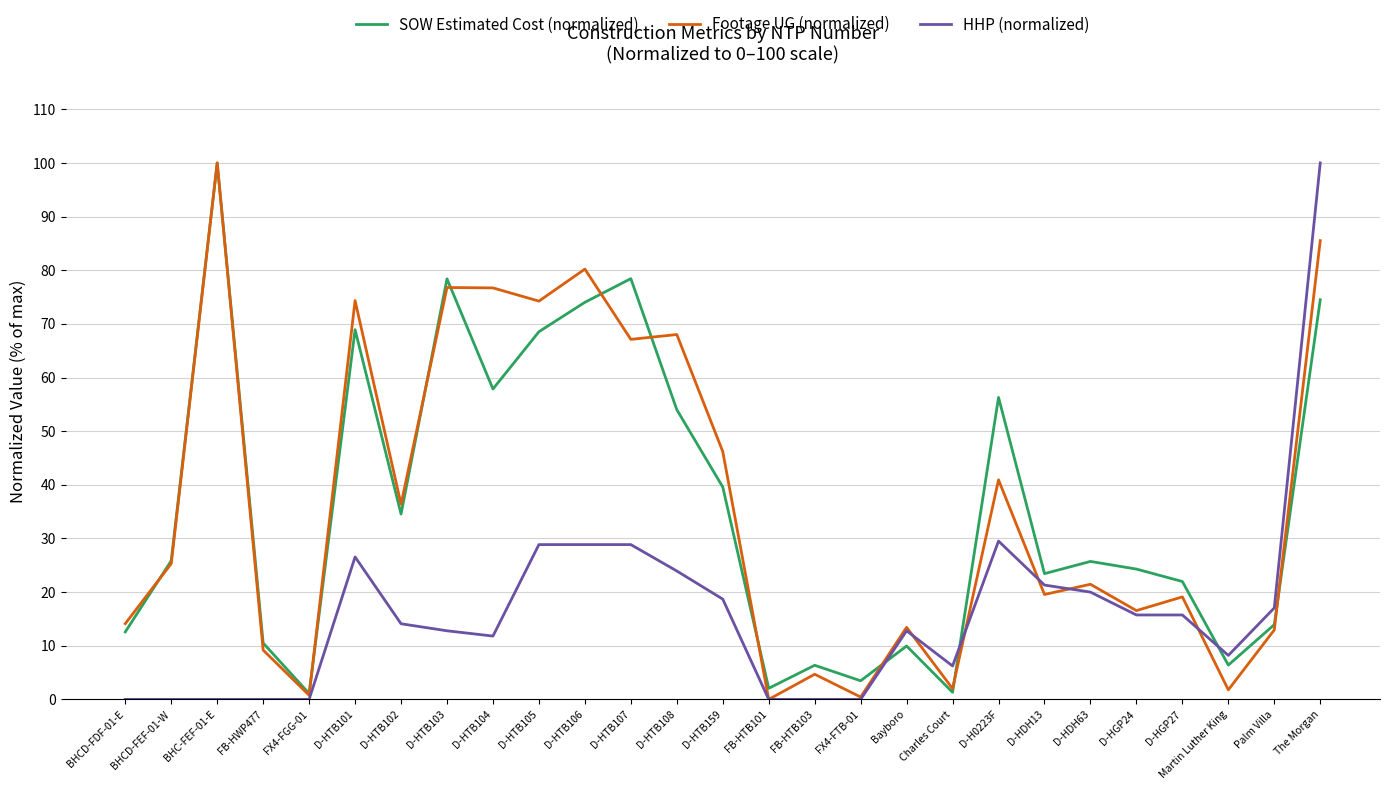

True or false: HHP (normalized) and Footage UG (normalized) intersect in this chart.

True